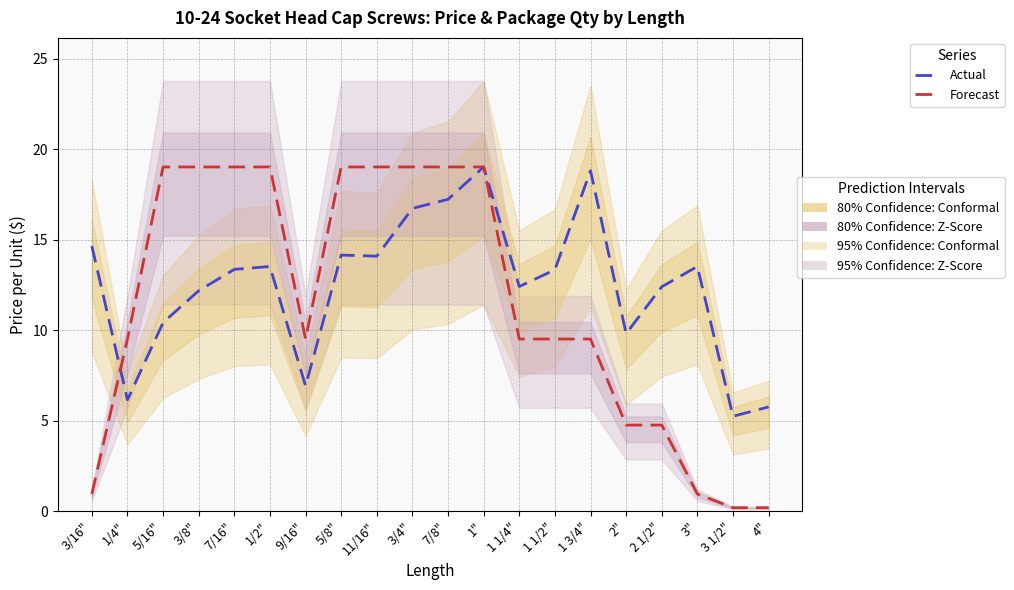

What is the greatest value displayed?

19.0